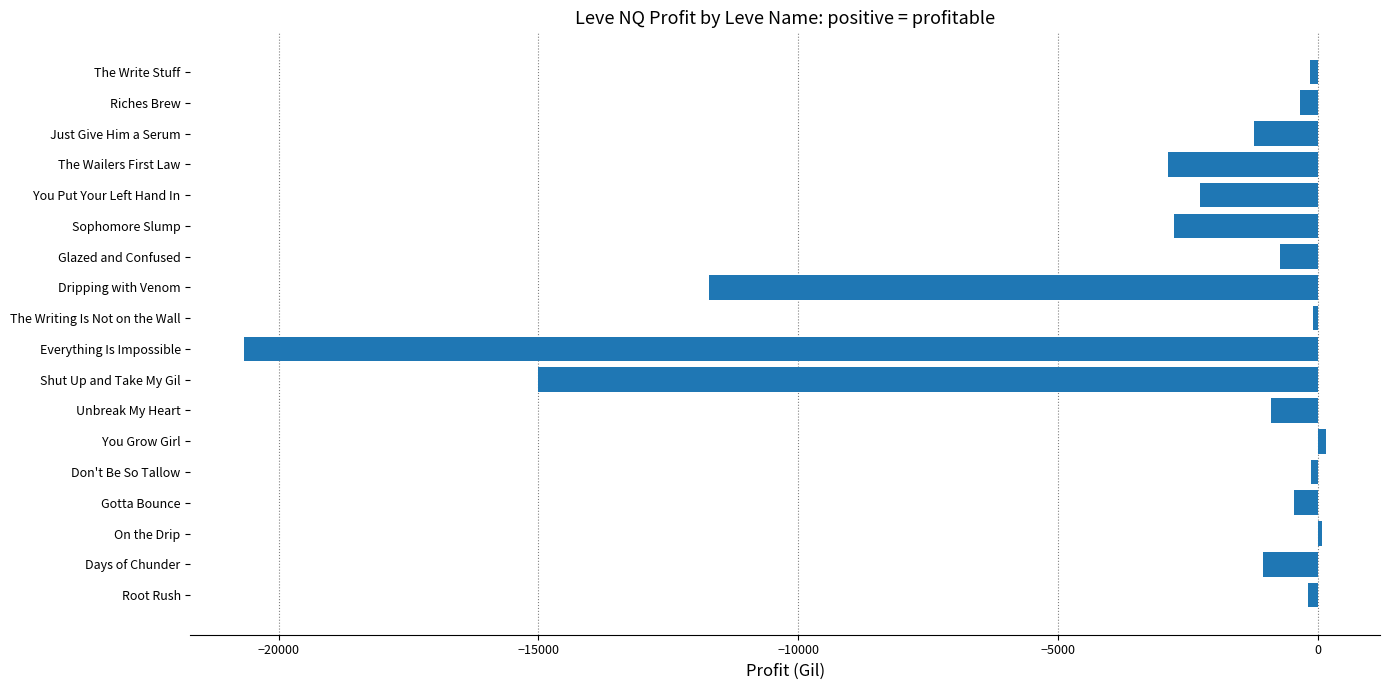

How many categories are shown in the chart?

18